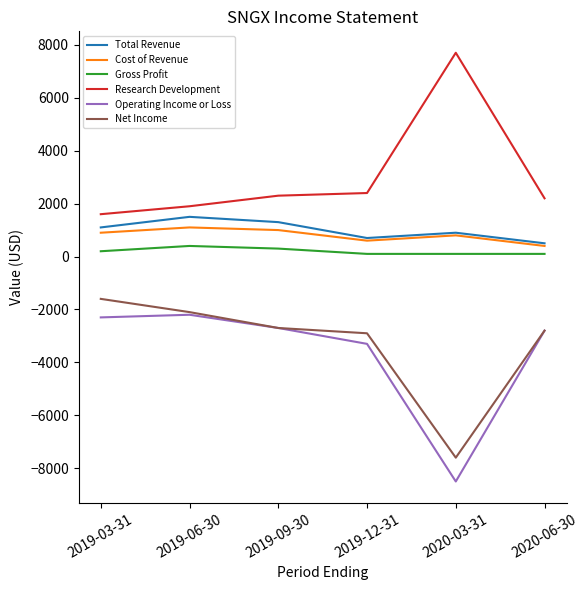

The Total Revenue series shows 1445 at 2020-03-31. True or false?

False